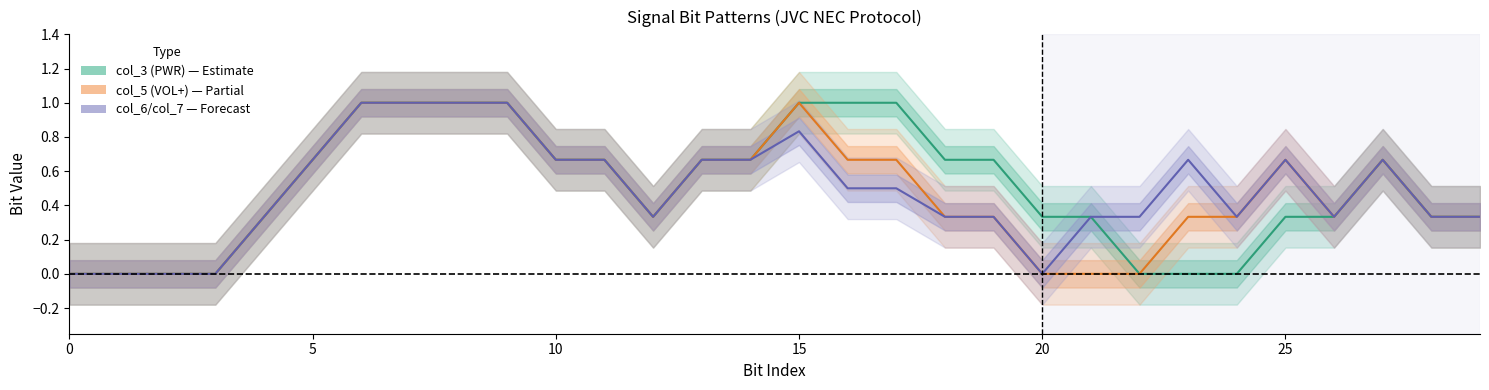

What is the maximum value for col_5 (VOL+)?

1.0